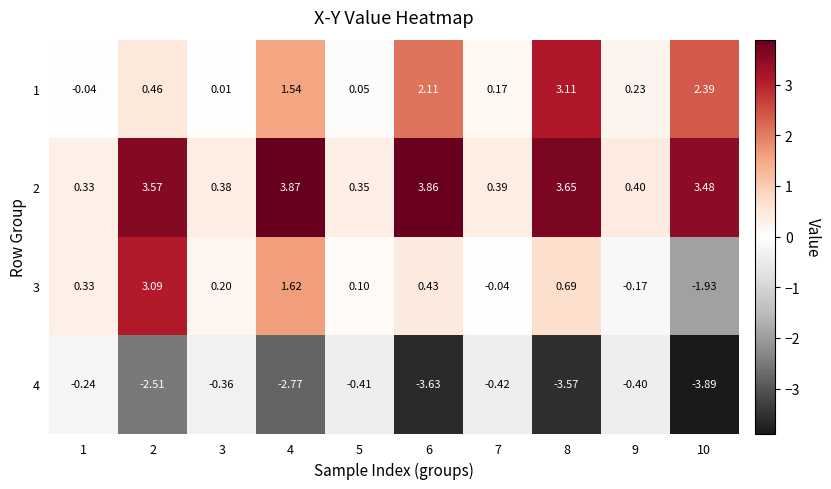

Is the value of 3 at 5 greater than the value of 4 at 6?

Yes